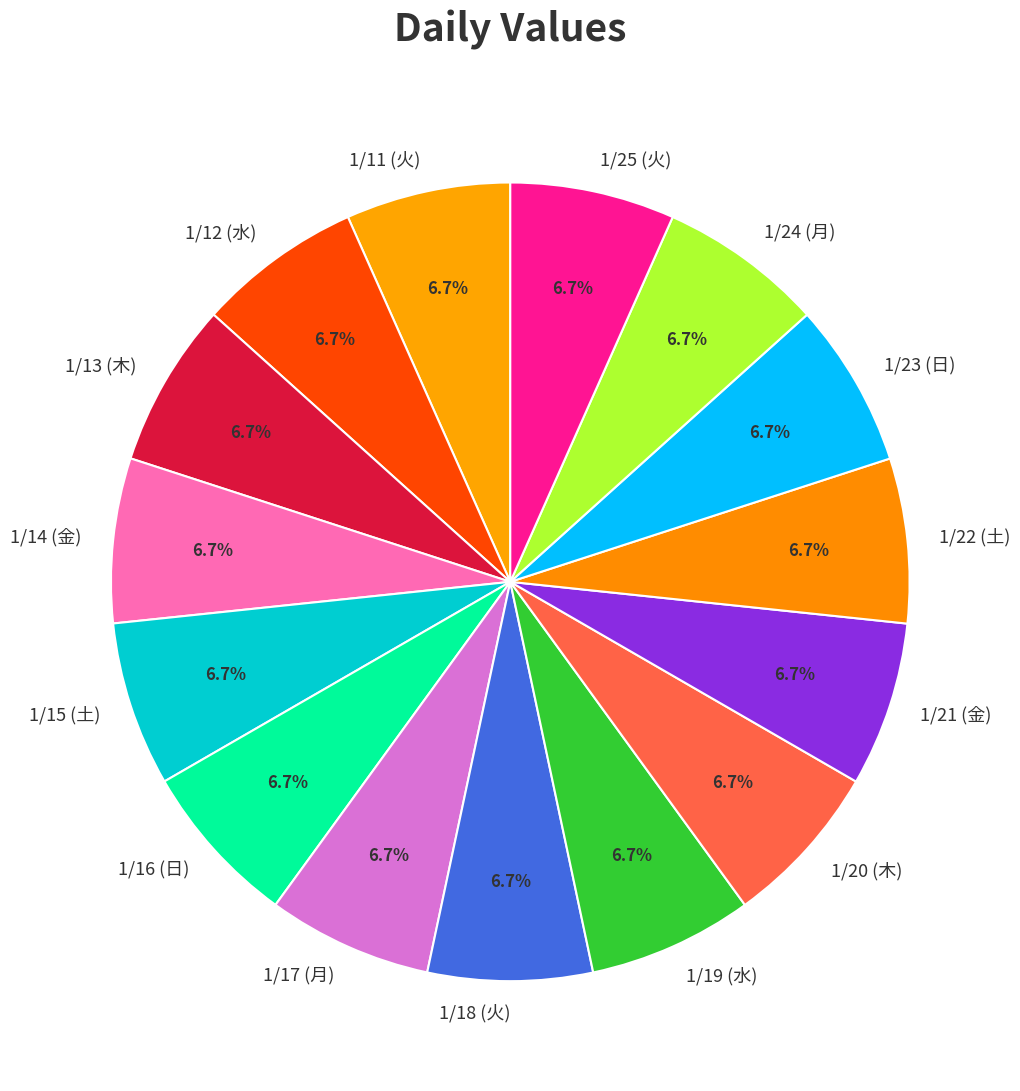

Does 1/19 (水) account for over 50% of the chart?

No